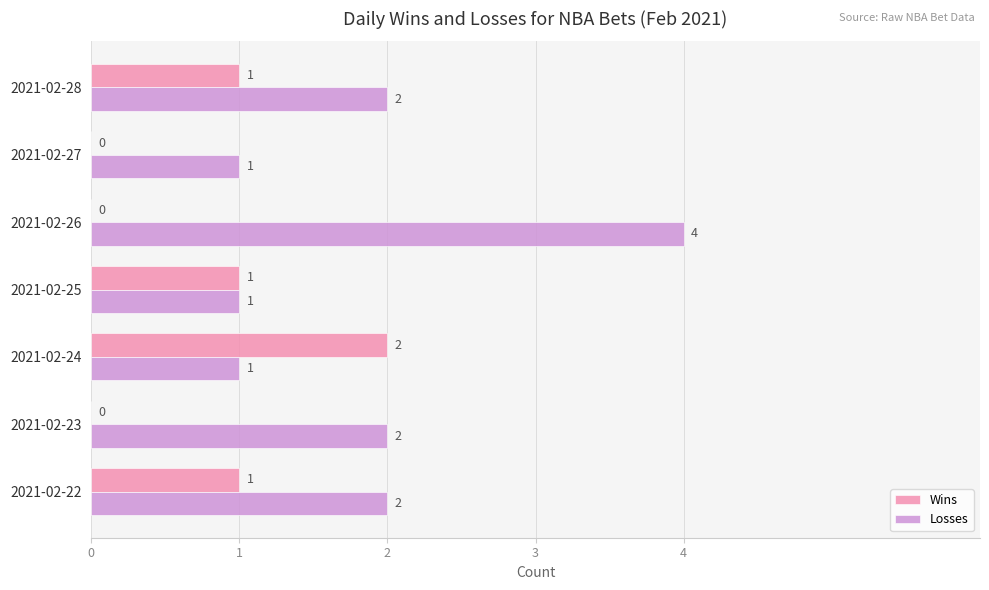

What are all the series names shown in the legend?

Wins, Losses